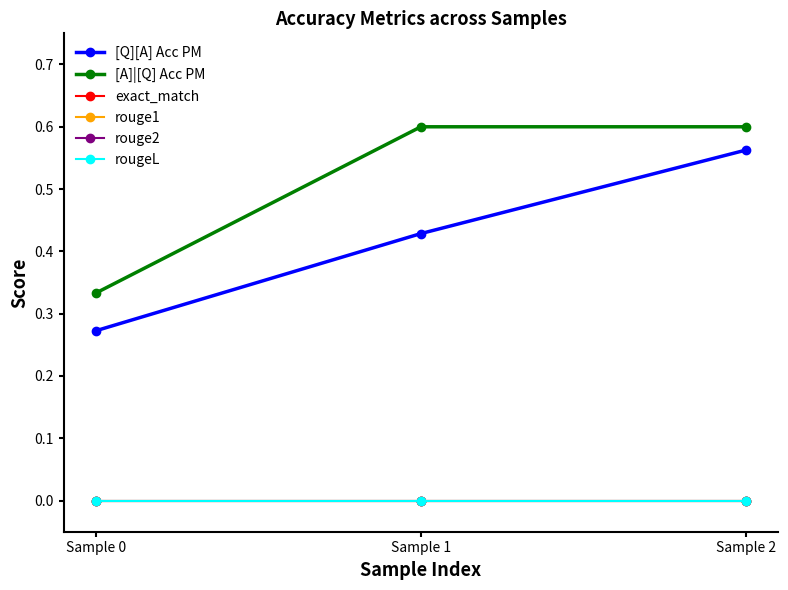

Which category has the highest value in the rougeL series?

Sample 0